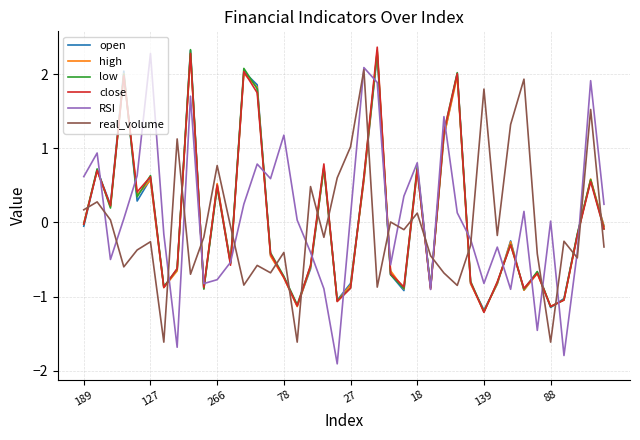

True or false: real_volume has more than 0 points higher than both neighbors.

True